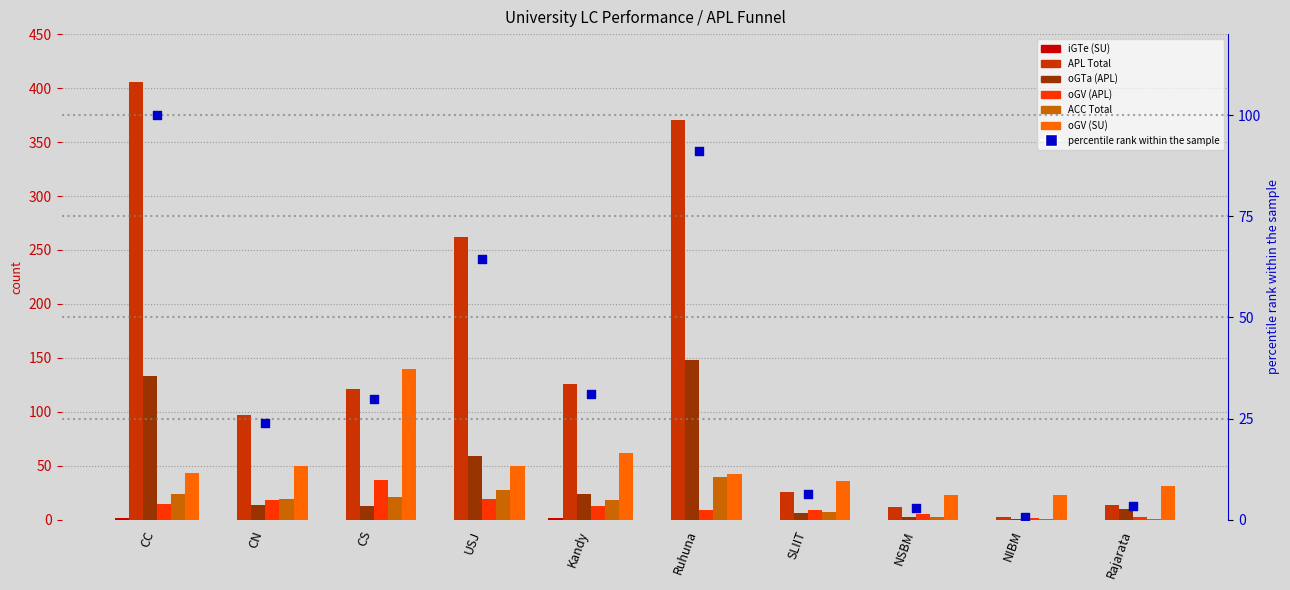

What are all the series names shown in the legend?

iGTe (SU), APL Total, oGTa (APL), oGV (APL), ACC Total, oGV (SU)